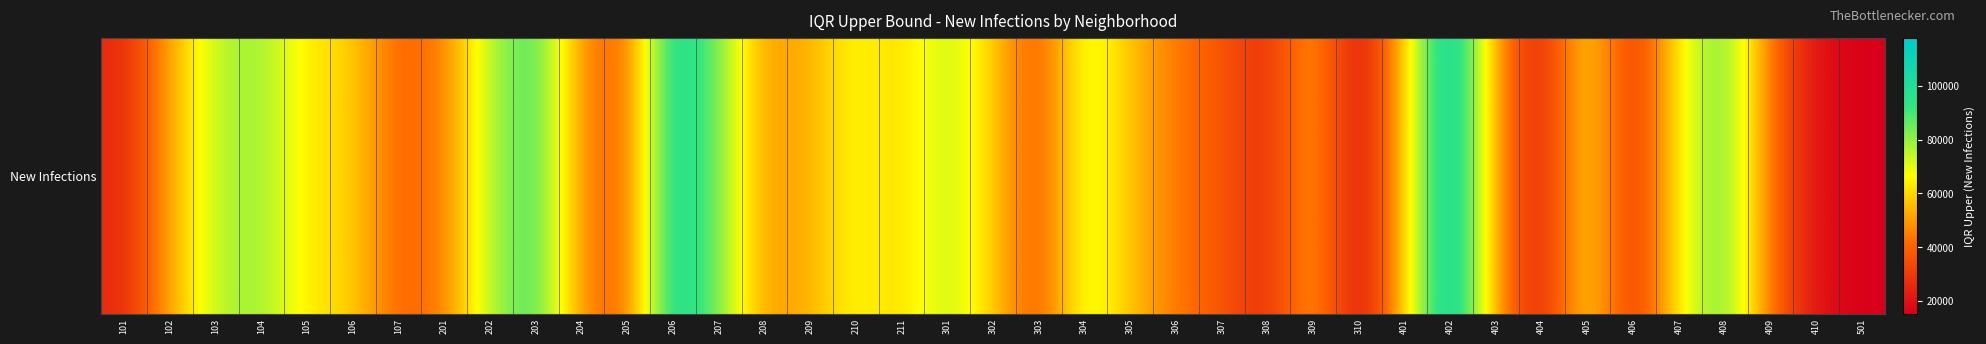

Which category has the highest value across all series?

402